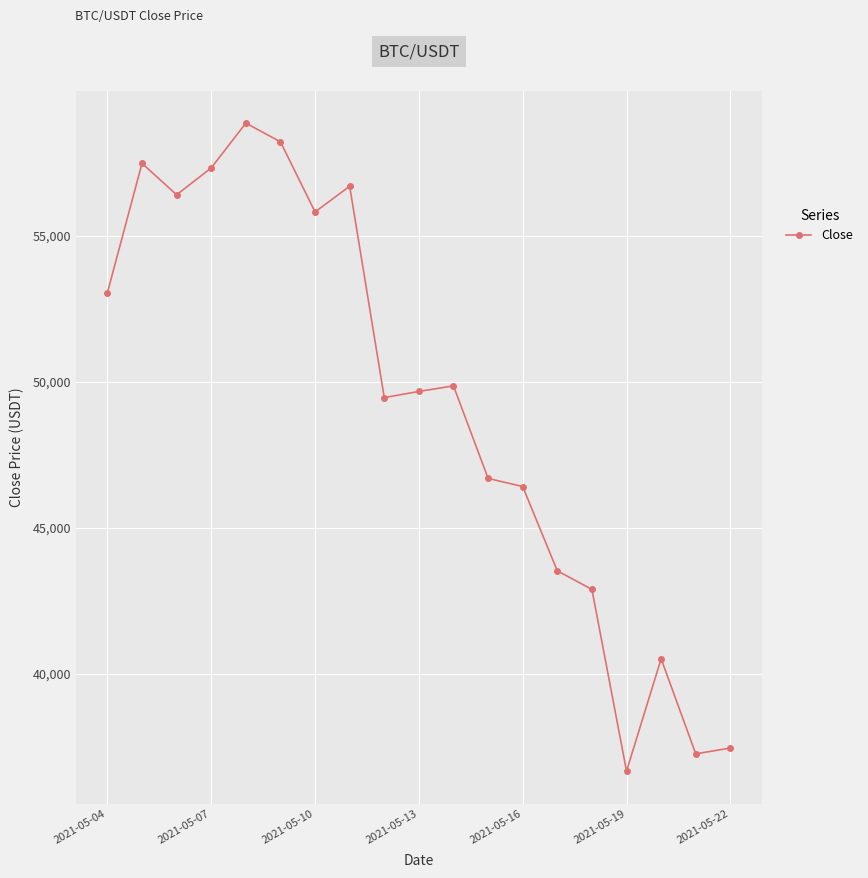

What is the value of the 11th point from the left?

49859.8